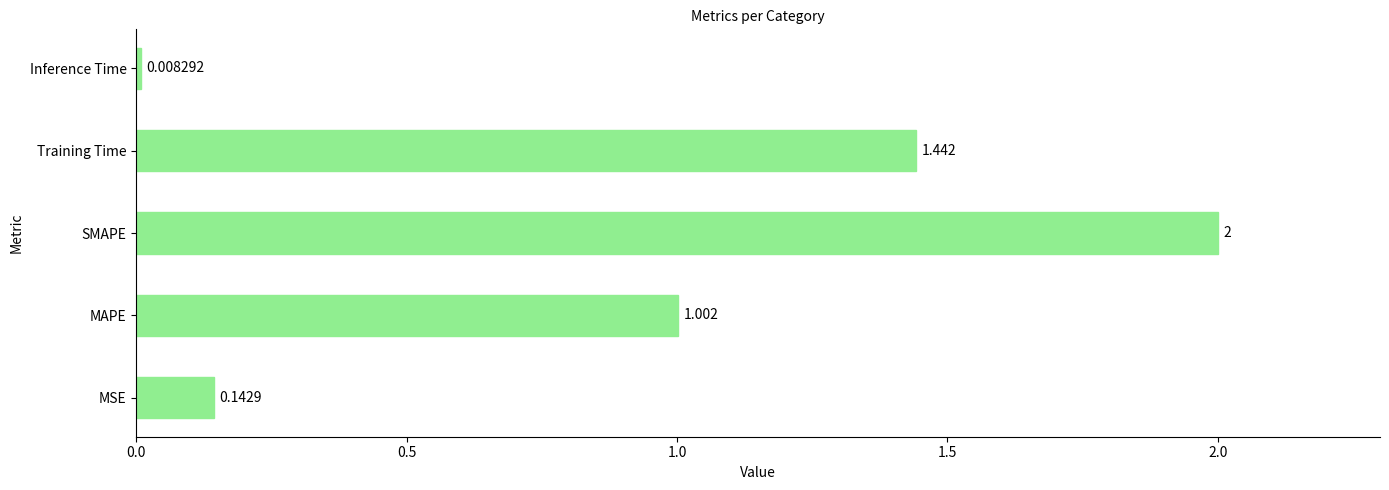

What is the maximum value shown in the chart?

2.0